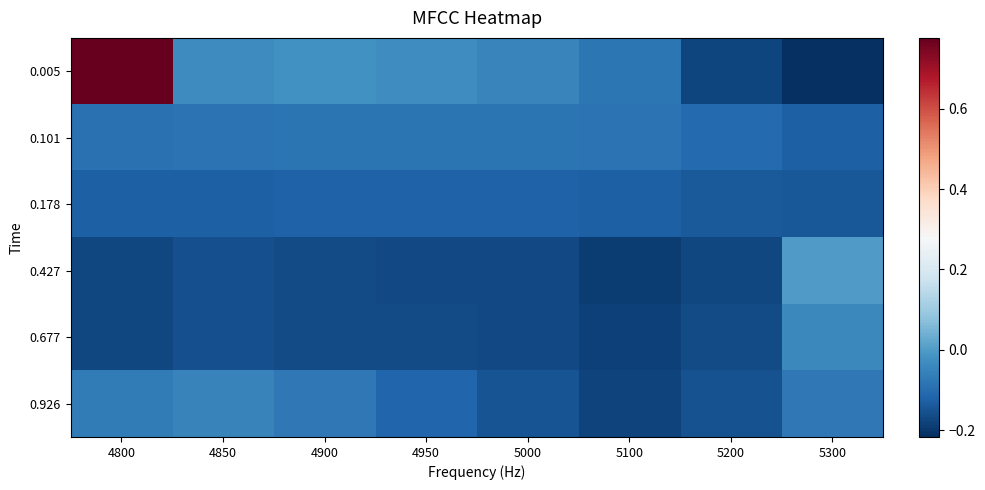

What is the difference between the highest and lowest values at 5300?

0.2